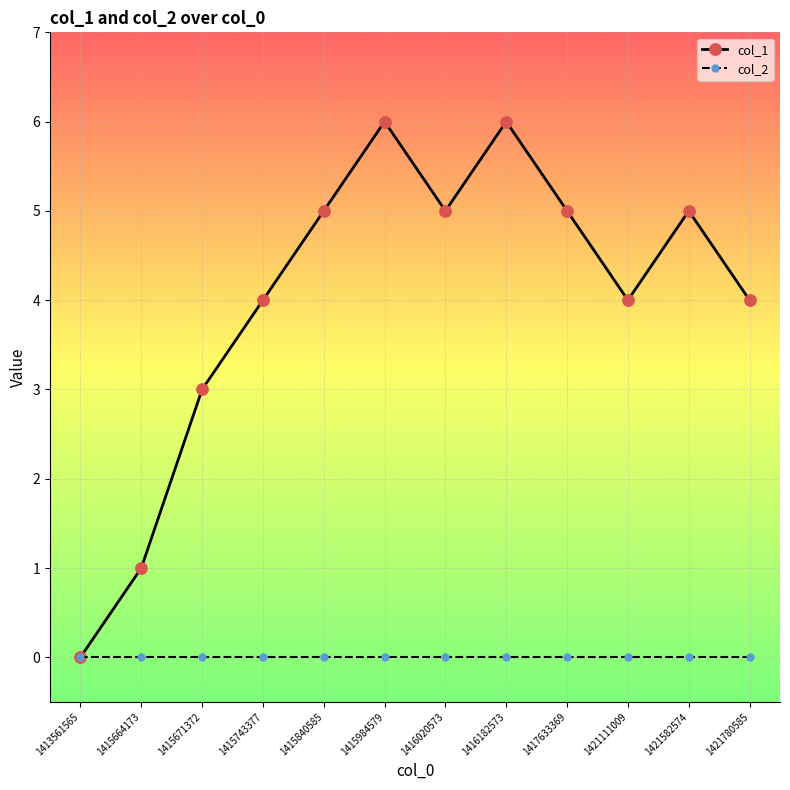

How many series are shown in this chart?

2